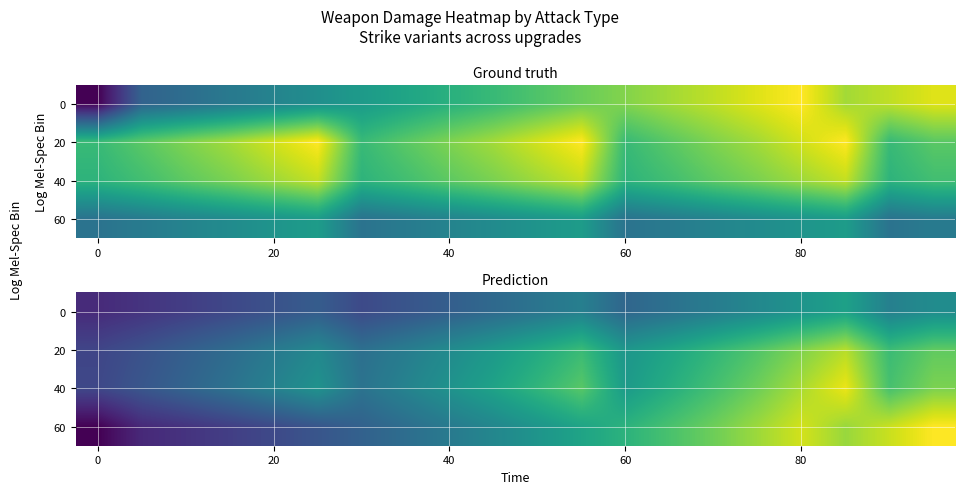

At how many categories does at least one series exceed 190?

5